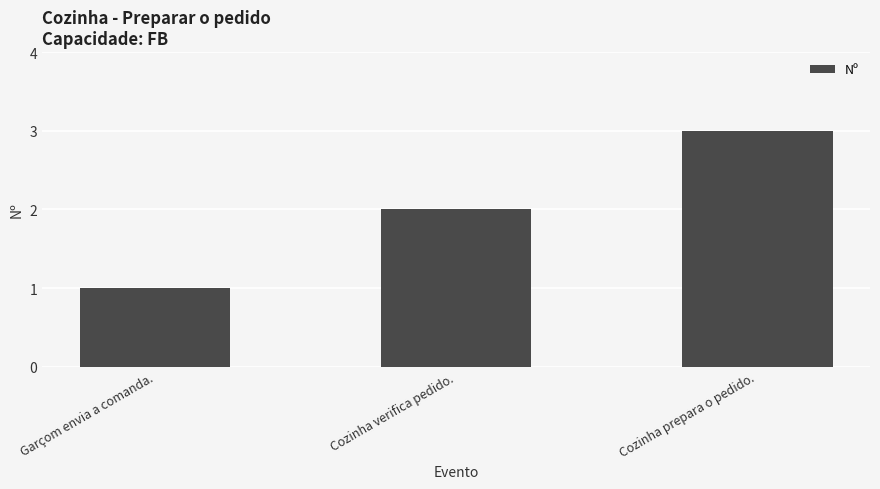

What is the smallest value displayed?

1